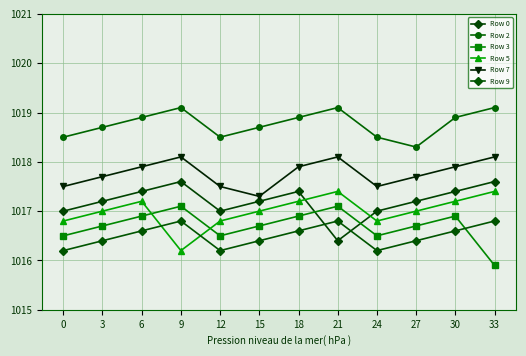

At 3, list the series in order from smallest to largest.

Row 9, Row 3, Row 5, Row 0, Row 7, Row 2